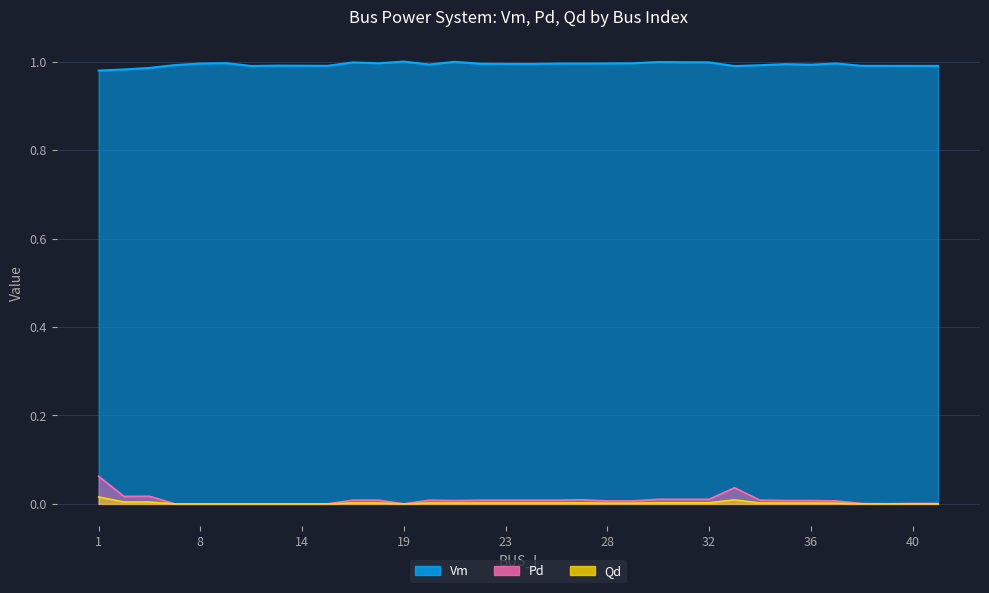

True or false: Vm and Pd intersect in this chart.

False